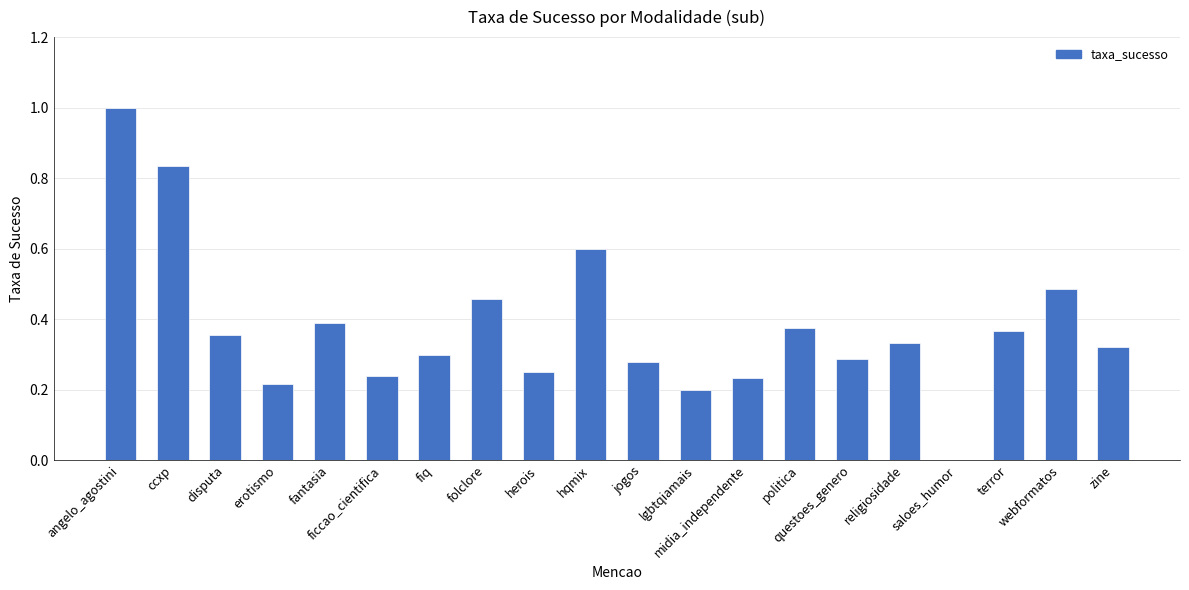

What is the sum of all values?

7.5